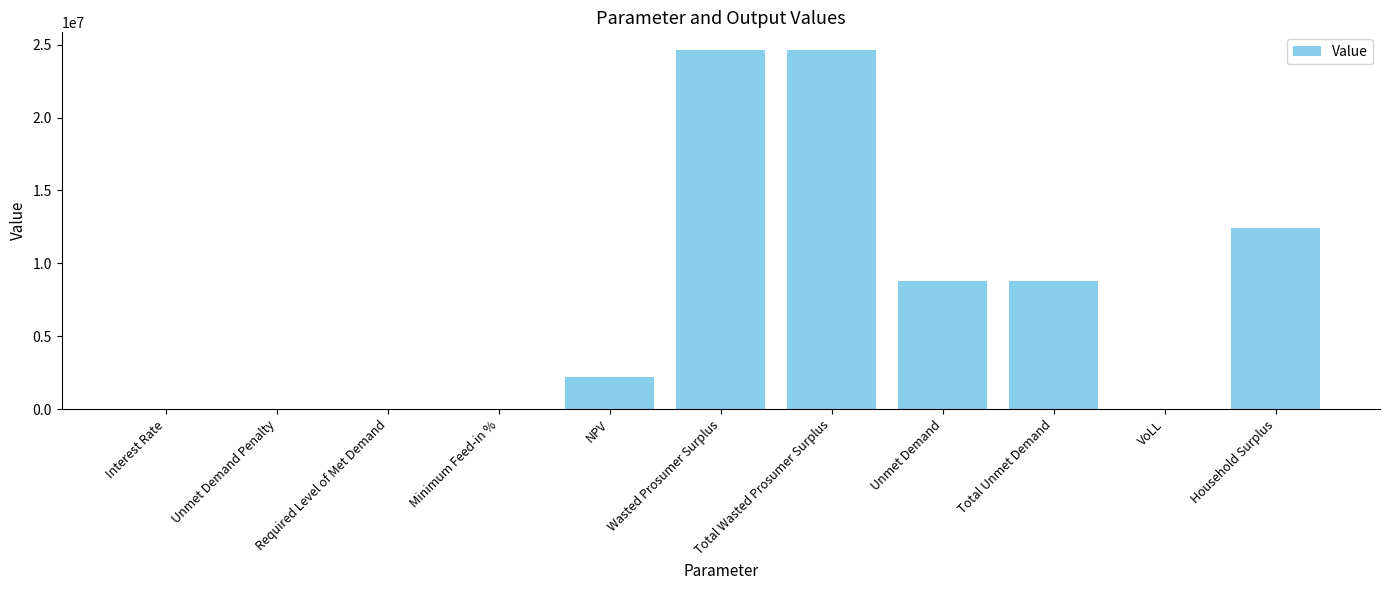

What is the maximum value shown in the chart?

24611749.8